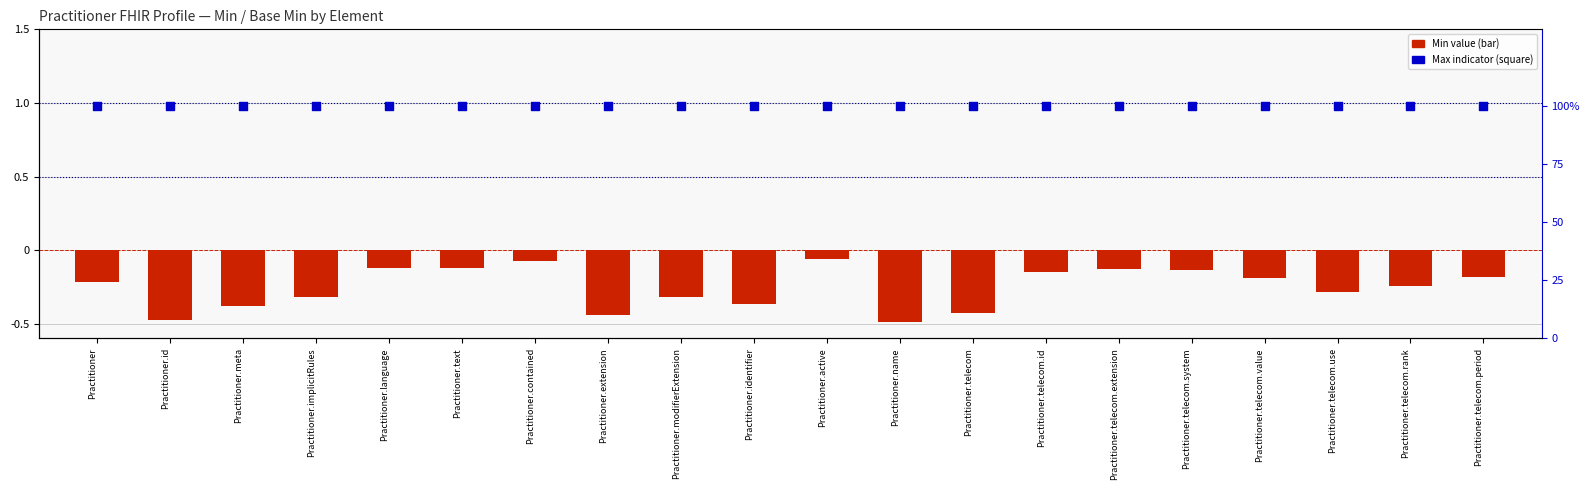

At which category is the sum across all series the highest?

Practitioner.active